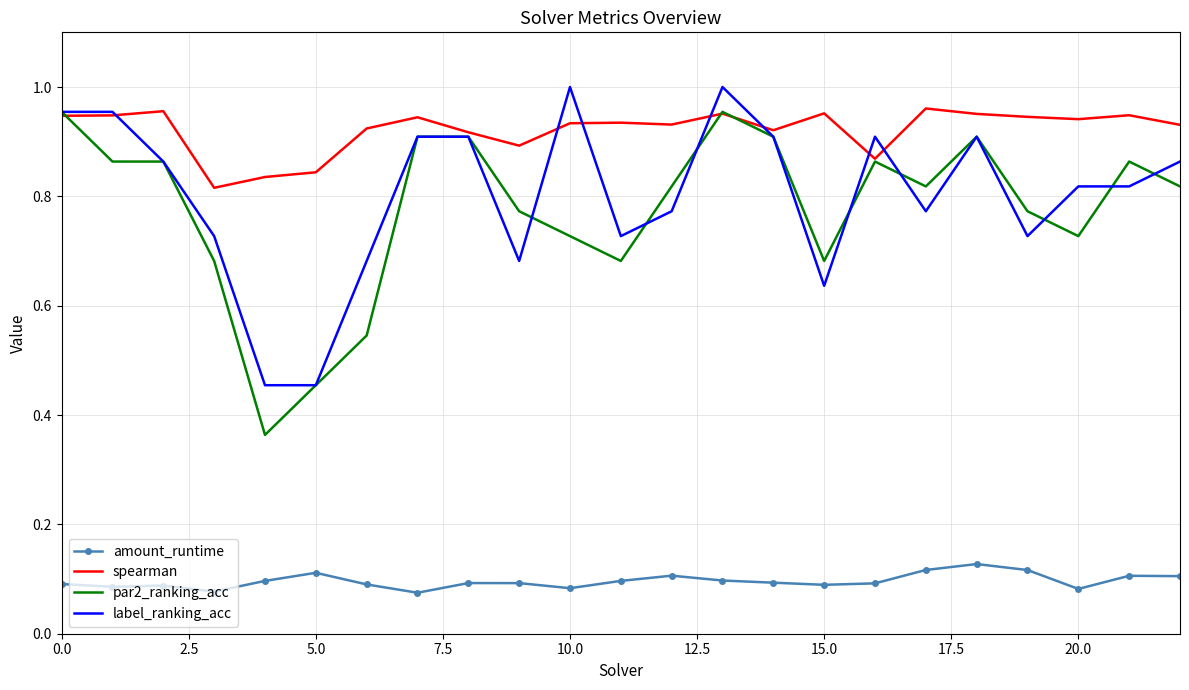

Which series has the largest range (max minus min)?

par2_ranking_acc